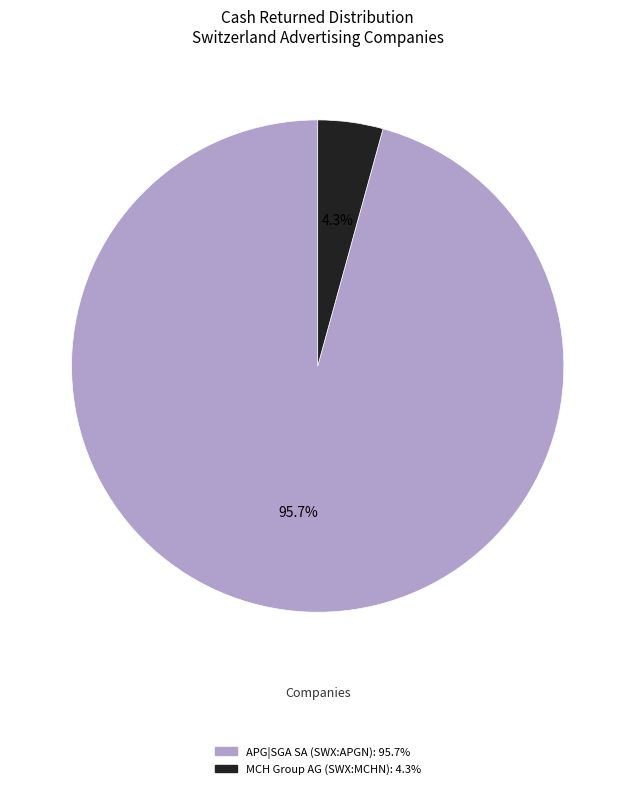

To the nearest percent, what is the average slice percentage?

50%